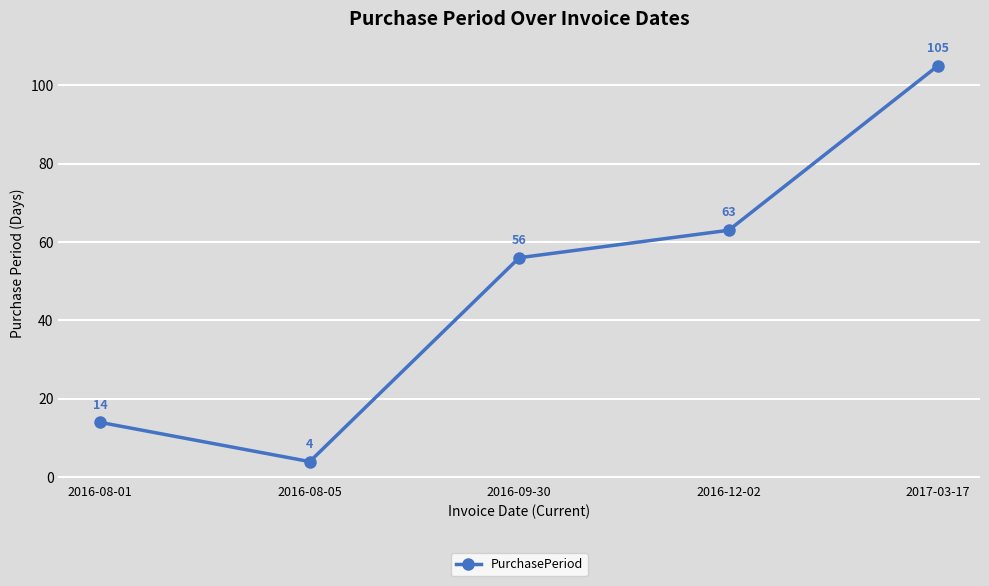

Reading right to left, transcribe all the data shown in this chart.

105	63	56	4	14